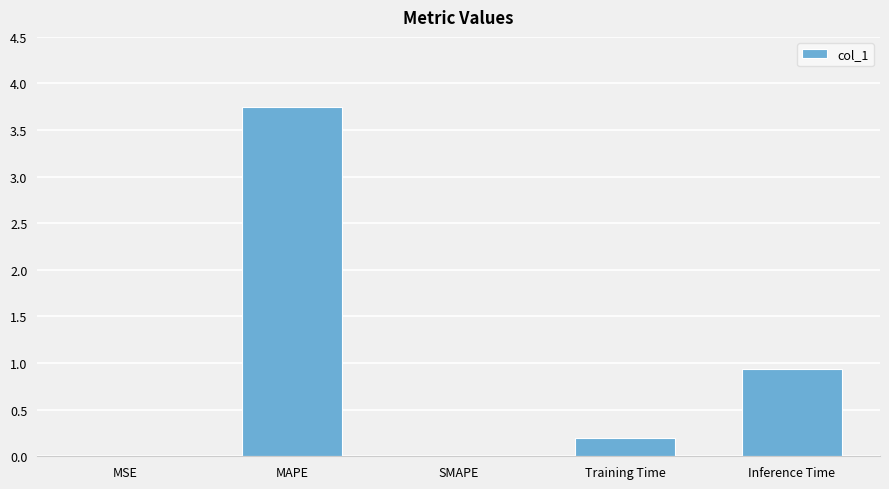

What is the maximum value shown in the chart?

3.7